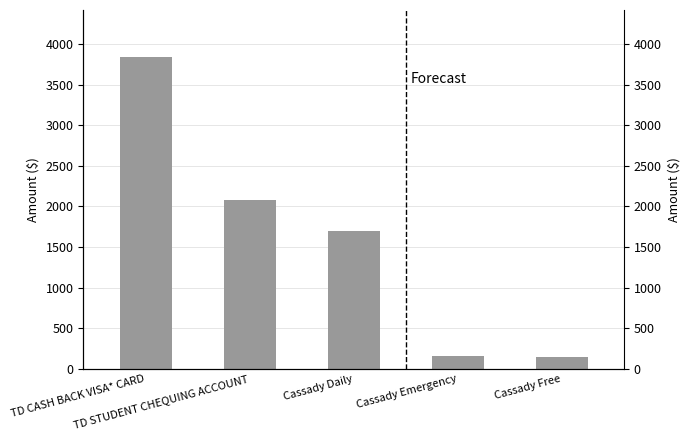

What is the difference between the second highest and second lowest values?

1922.6